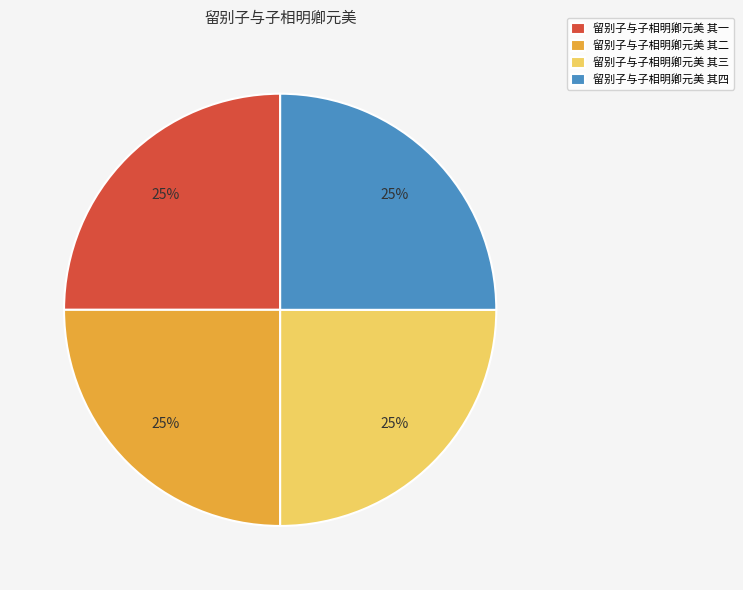

What percentage is the 留别子与子相明卿元美 其四 slice, to the nearest percent?

25%